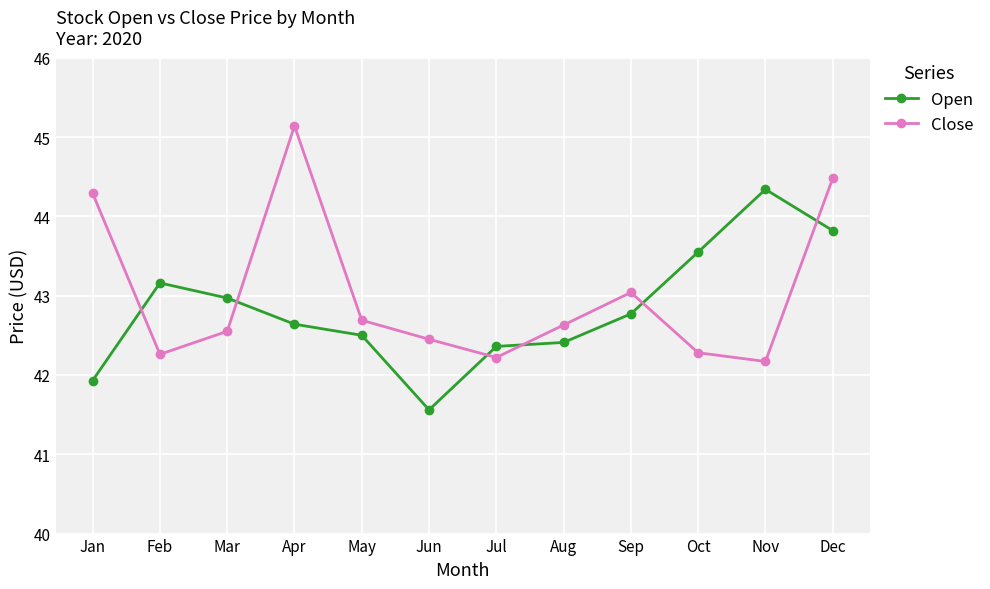

At which category is the sum across all series the highest?

Dec